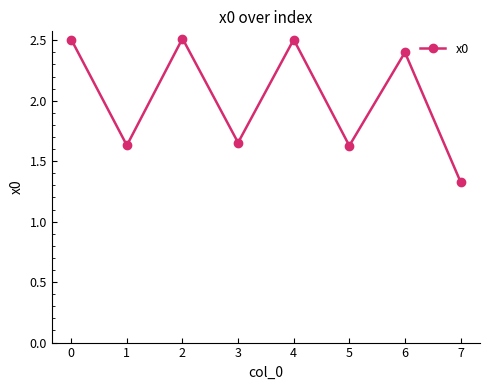

What is the difference between the maximum and minimum values?

1.2